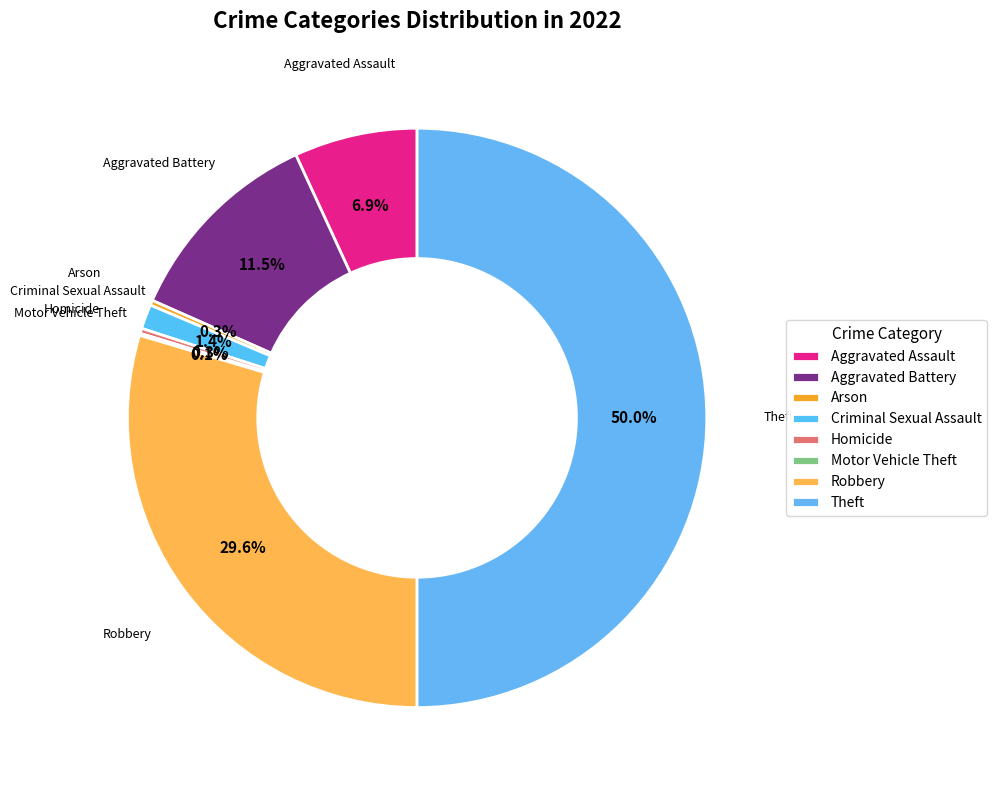

Is the sum of Aggravated Battery and Arson greater than half?

No